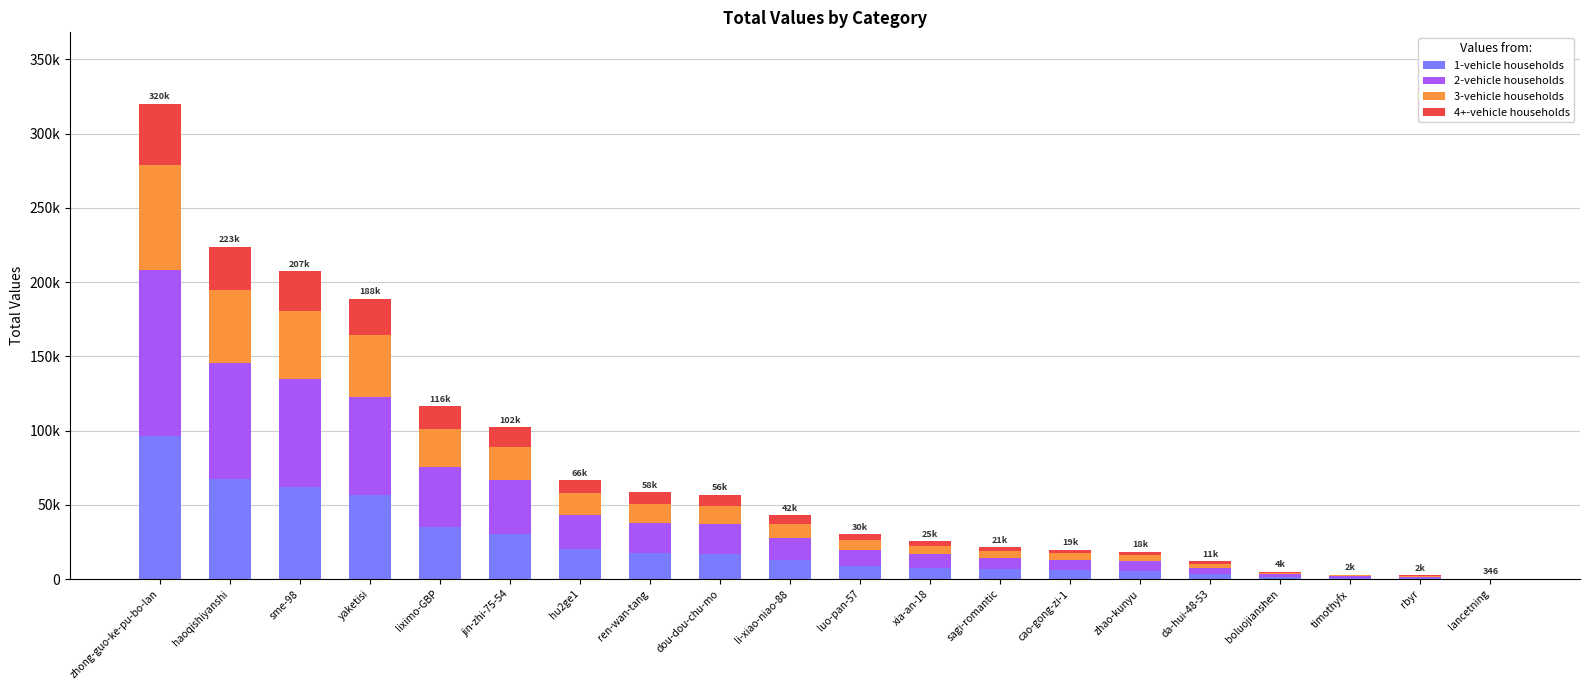

Does the chart contain stacked bars?

Yes